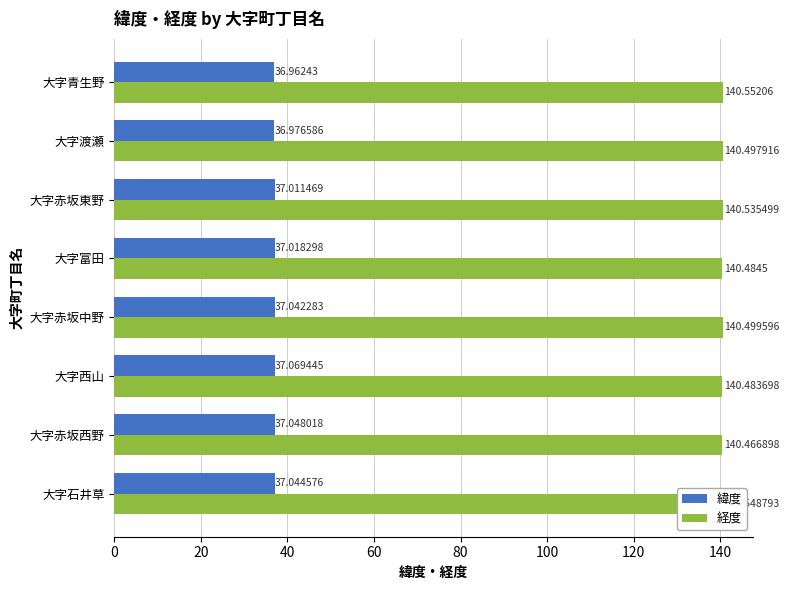

At which category is the sum across all series the highest?

大字石井草